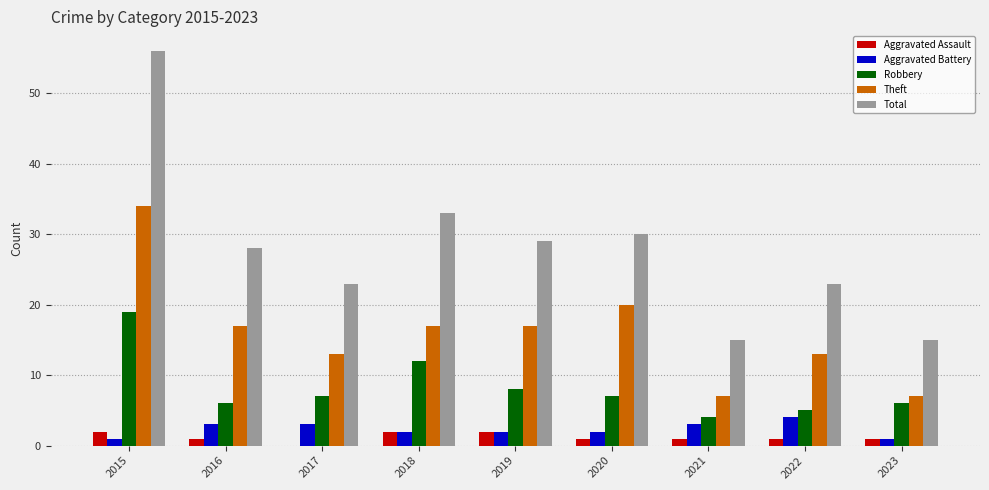

How many Aggravated Battery values are between 2 and 3?

6